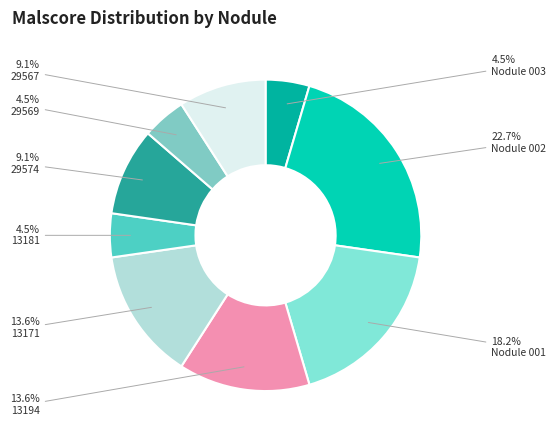

Which has a higher value, 29567 or Nodule 001?

Nodule 001